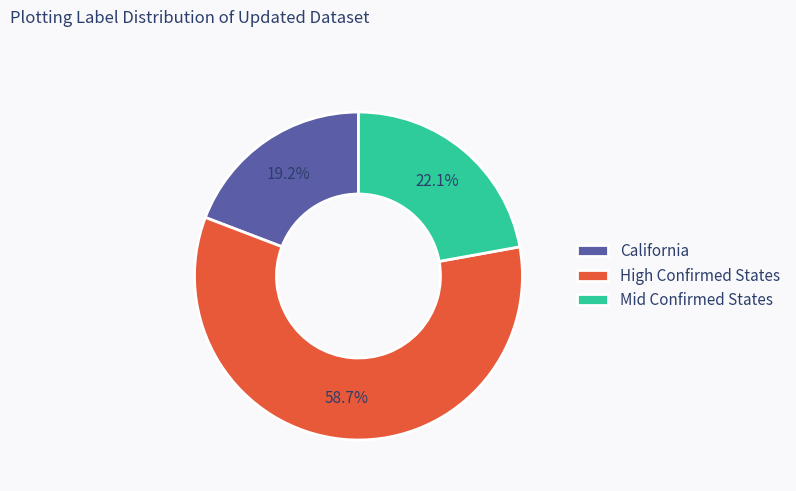

Count the number of slices in the pie.

3